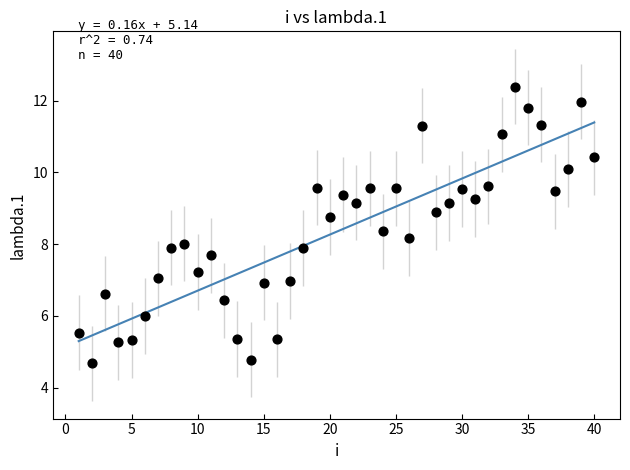

What is the range of X values (max minus min)?

39.0